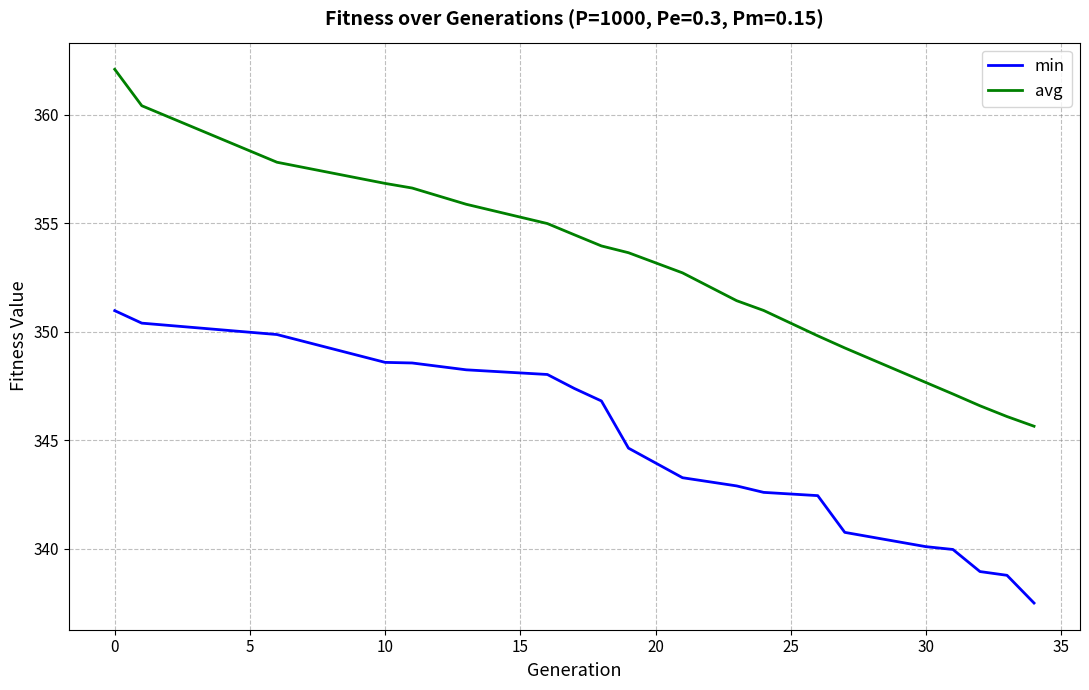

True or false: min and avg cross at least once.

False